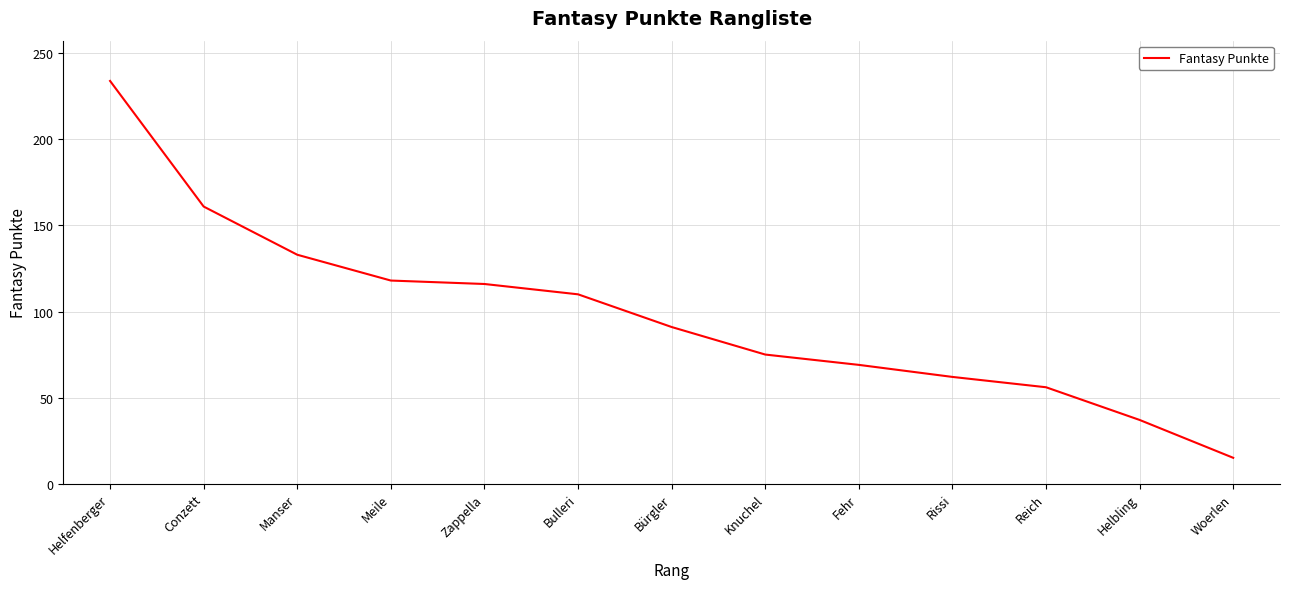

Which has a higher value, Conzett or Fehr?

Conzett